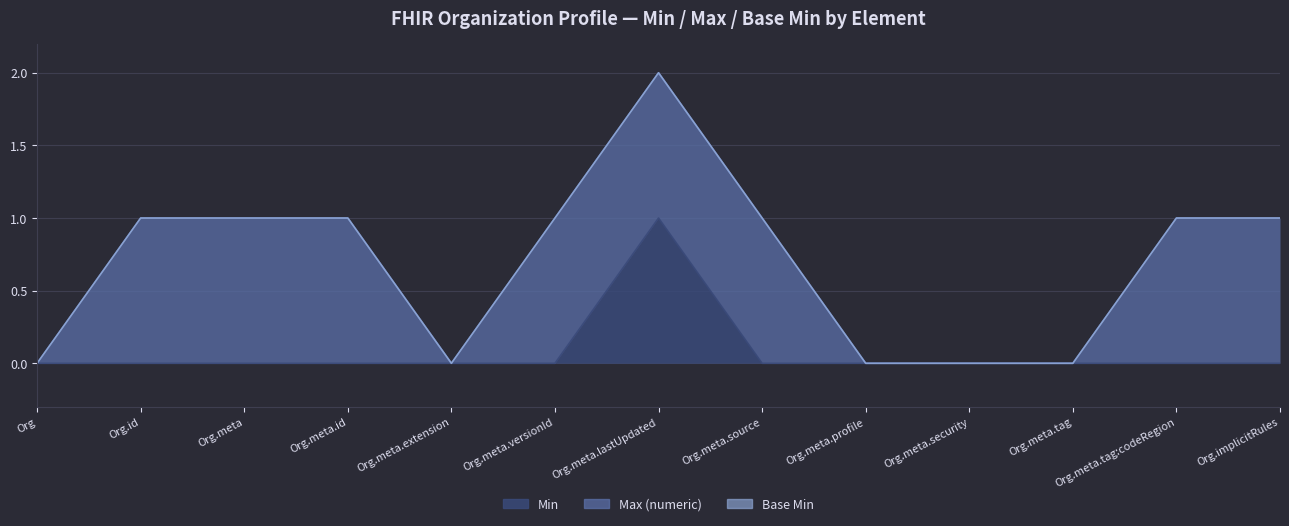

True or false: Max (numeric) and Base Min intersect in this chart.

False